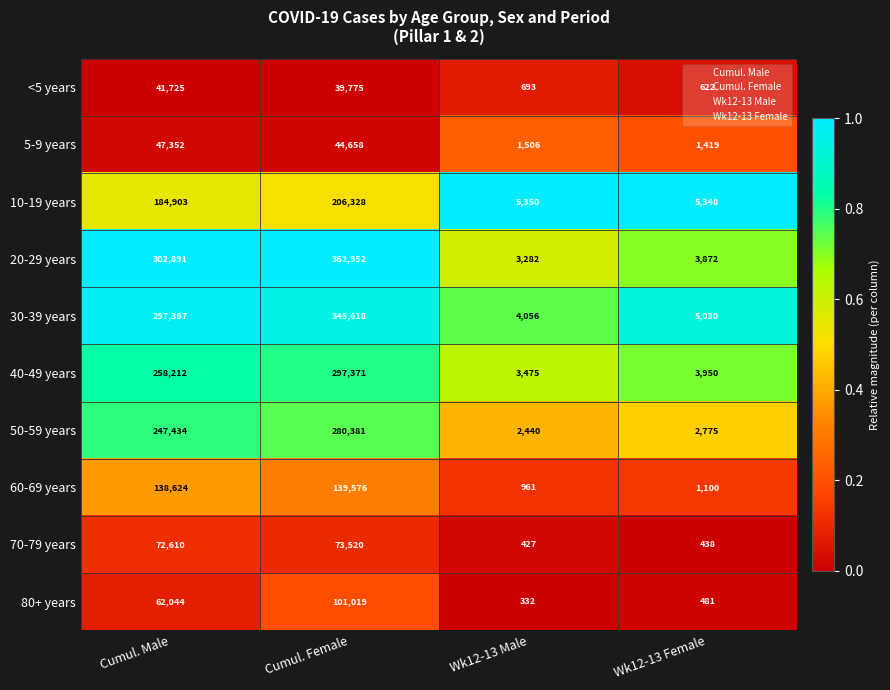

At Cumul. Male, list the series in order from largest to smallest.

20-29 years, 30-39 years, 40-49 years, 50-59 years, 10-19 years, 60-69 years, 70-79 years, 80+ years, 5-9 years, <5 years